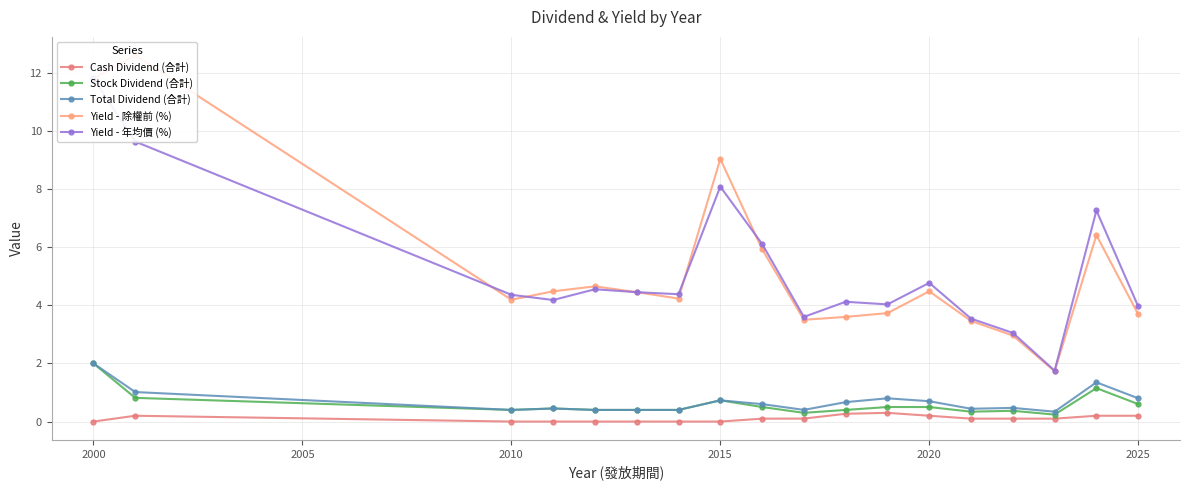

What is the highest value of the Stock Dividend (合計) series?

2.0